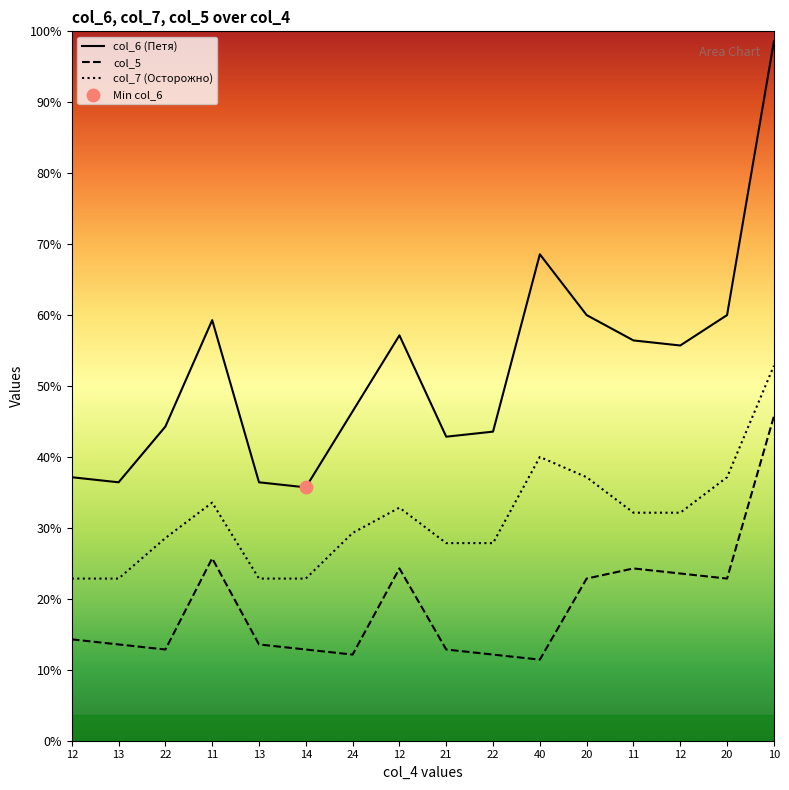

What are all the series names shown in the legend?

col_6, col_7, col_5